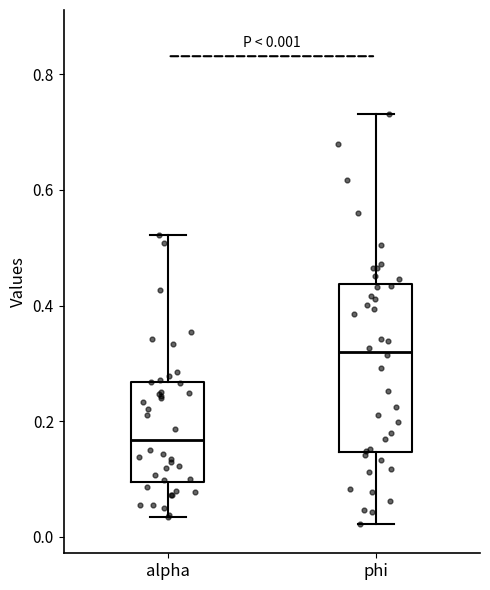

Which box's median line is the highest?

phi